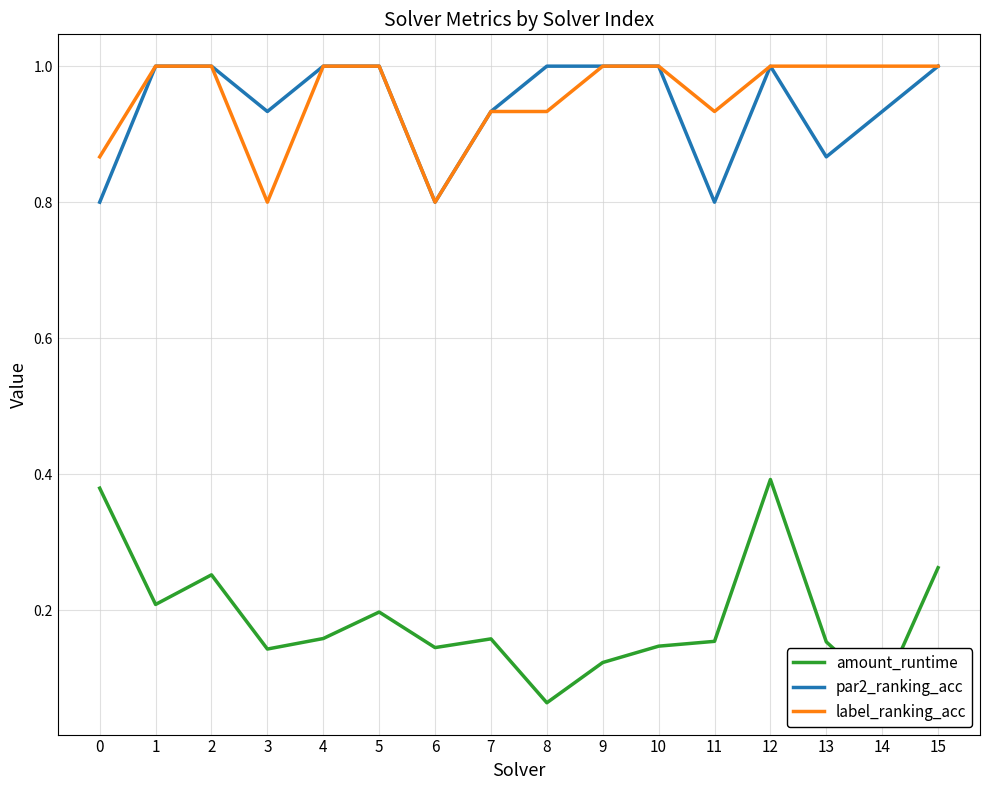

At 3, list the series in order from smallest to largest.

amount_runtime, label_ranking_acc, par2_ranking_acc